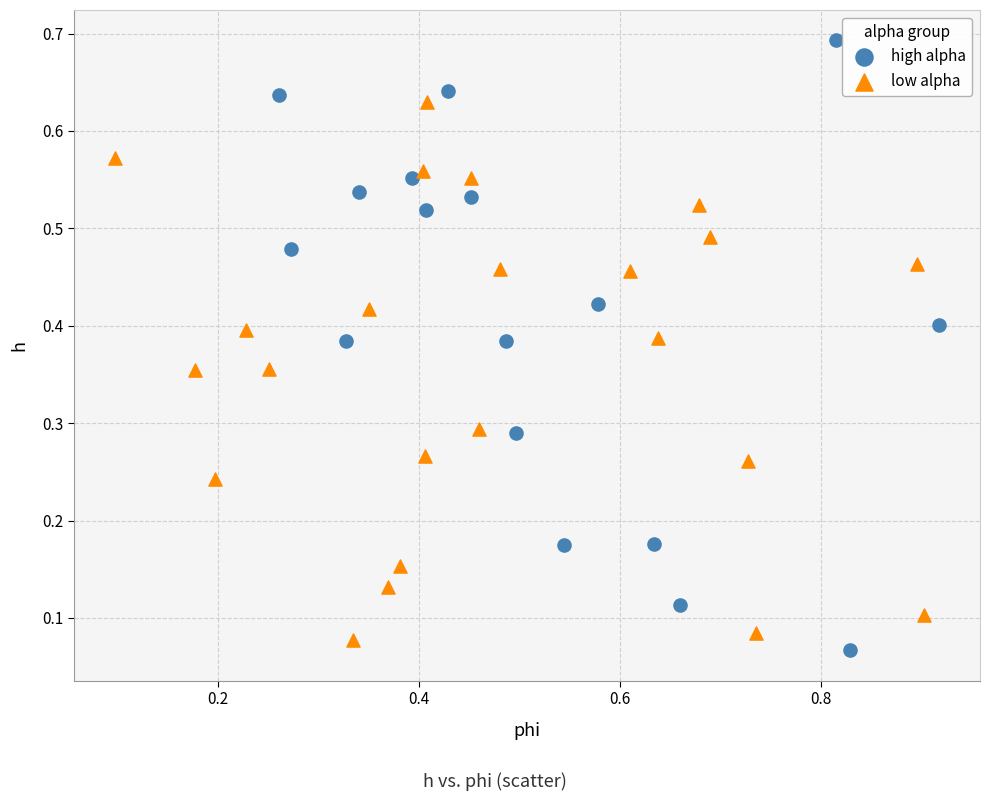

Which series reaches the maximum Y coordinate?

high alpha